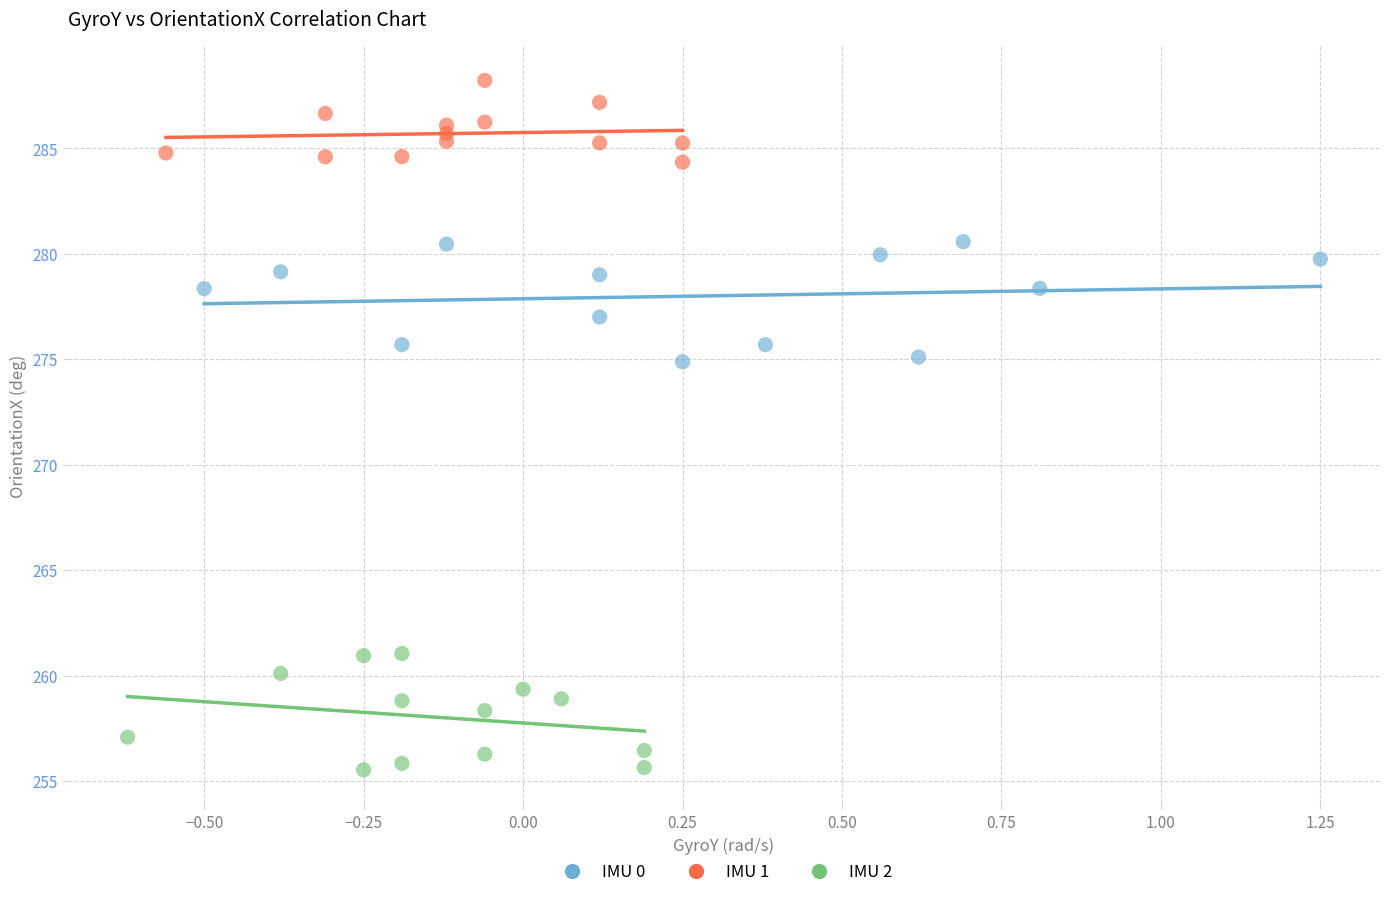

Which series reaches the minimum Y coordinate?

IMU 2